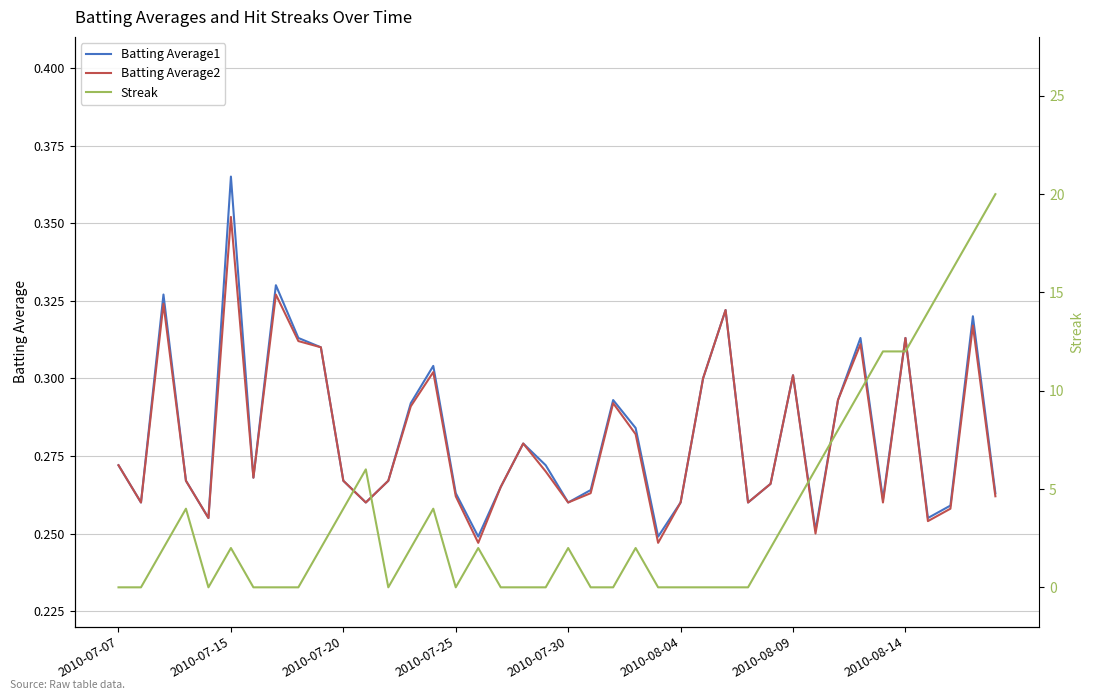

What is the highest value of the Batting Average1 series?

0.4